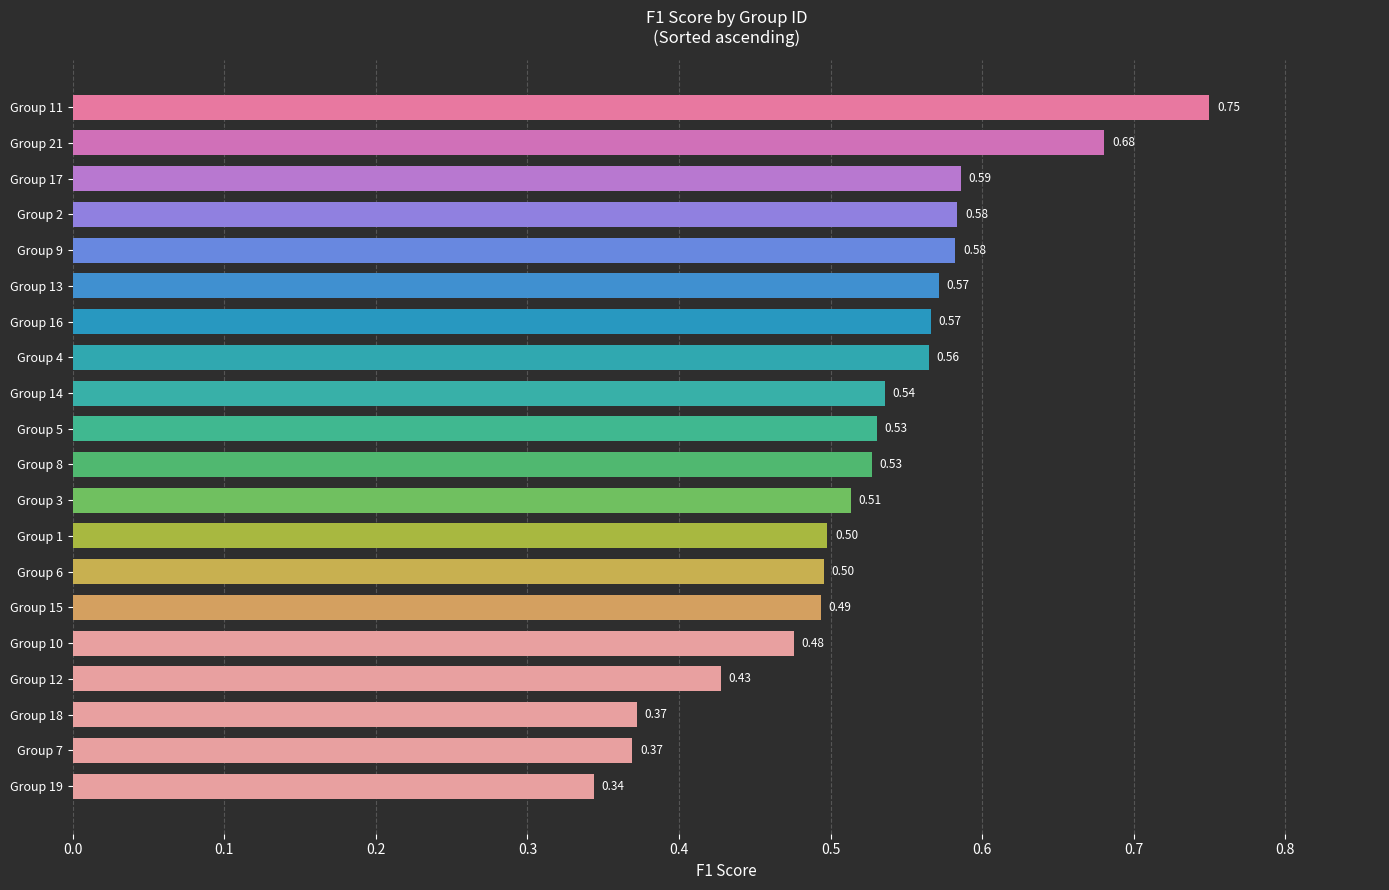

What is the change in value from Group 12 to Group 15?

+0.1